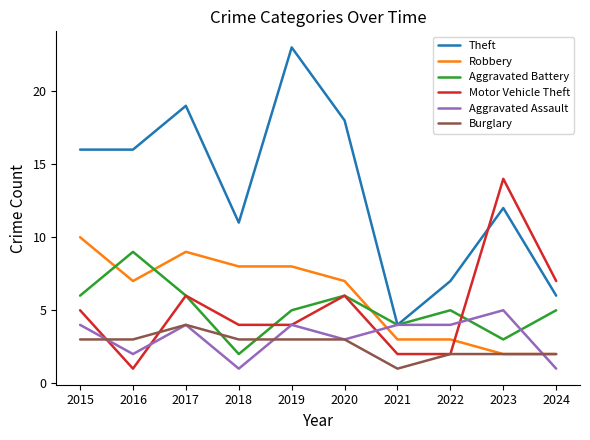

Is it true that Motor Vehicle Theft equals 6 at 2023?

False